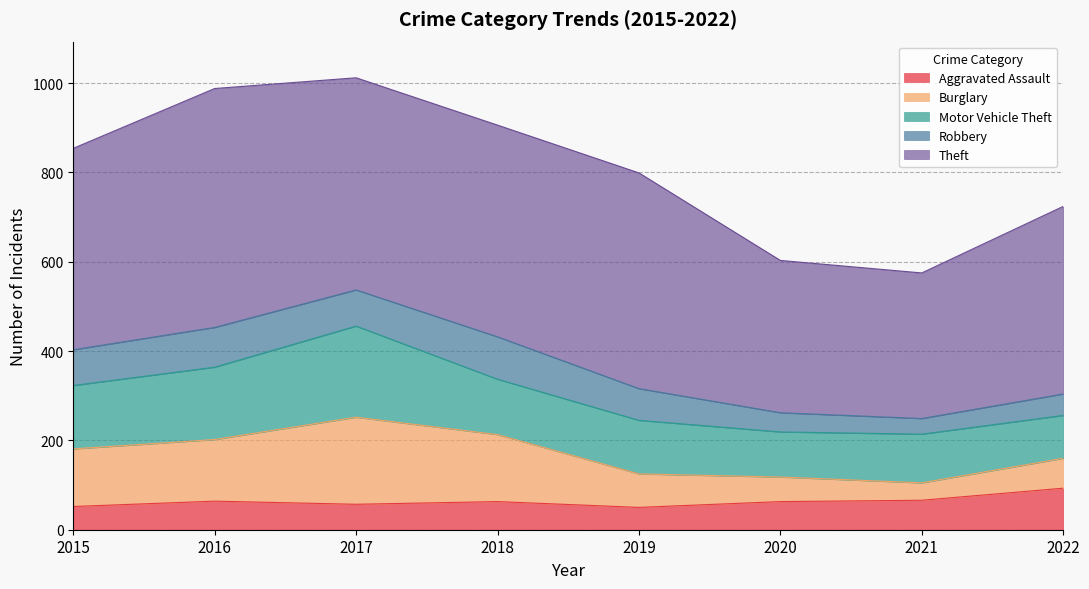

Where is the first local maximum for Aggravated Assault?

2016